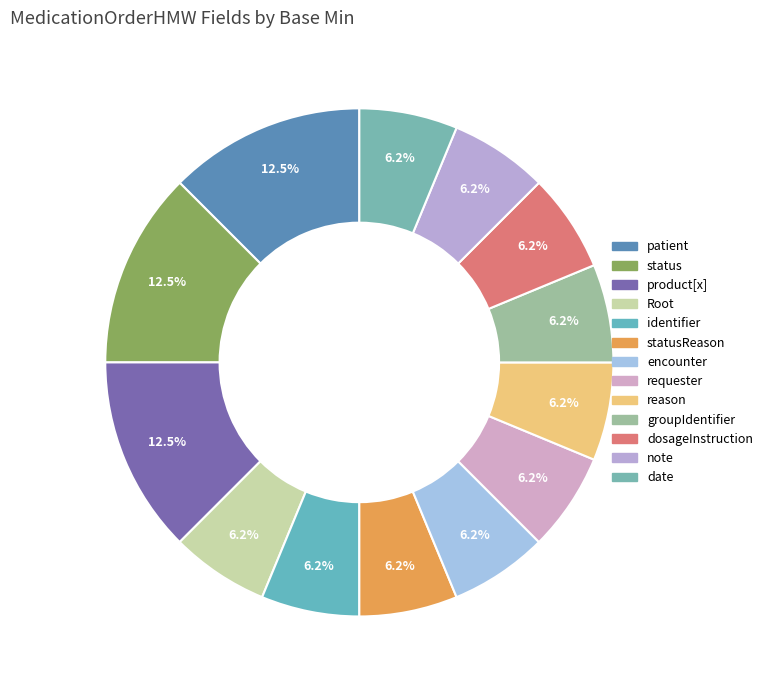

Is there any slice that represents more than half of the pie?

No